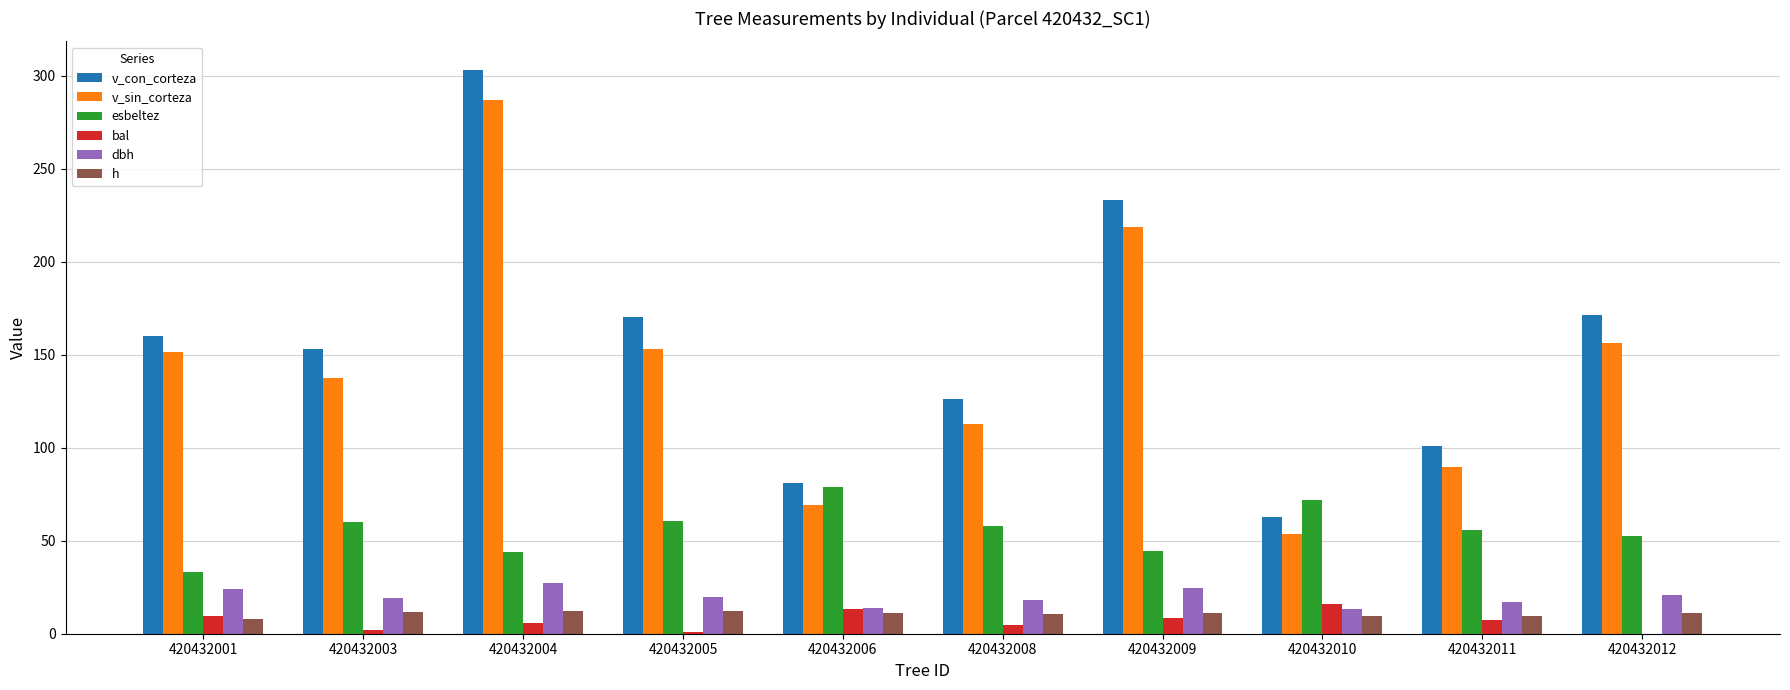

What value does the esbeltez series have at 420432001?

33.1